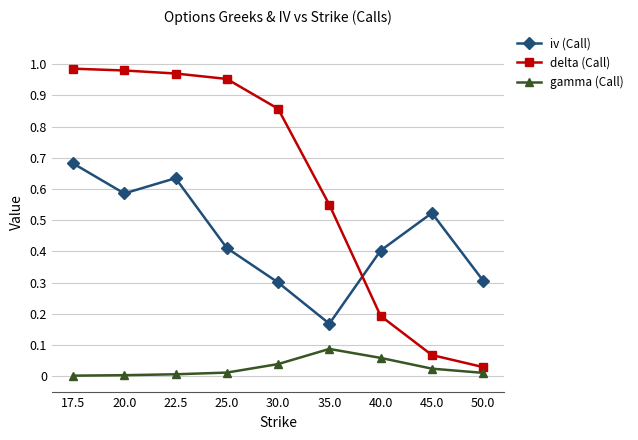

Which category has the lowest value in the iv (Call) series?

35.0